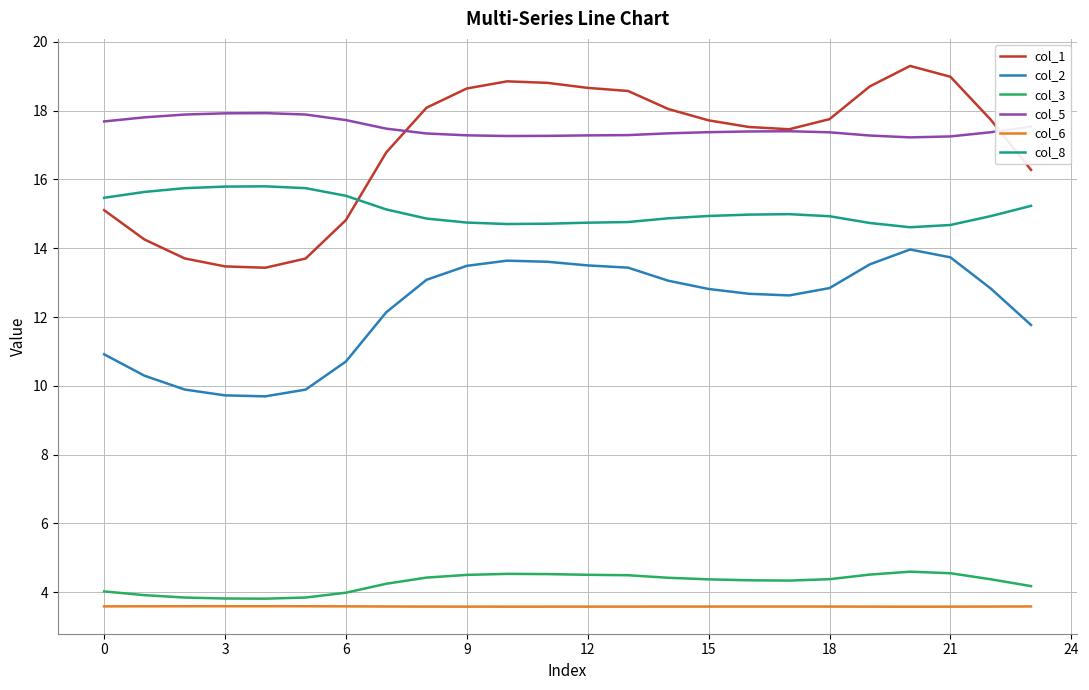

Which series has the largest range (max minus min)?

col_1